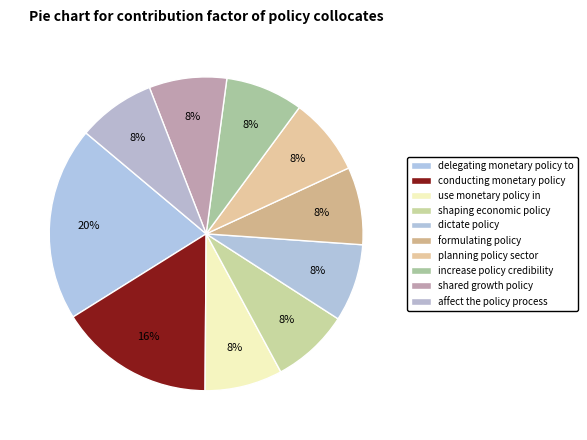

To the nearest percent, what percentage of the pie is dictate policy?

8%